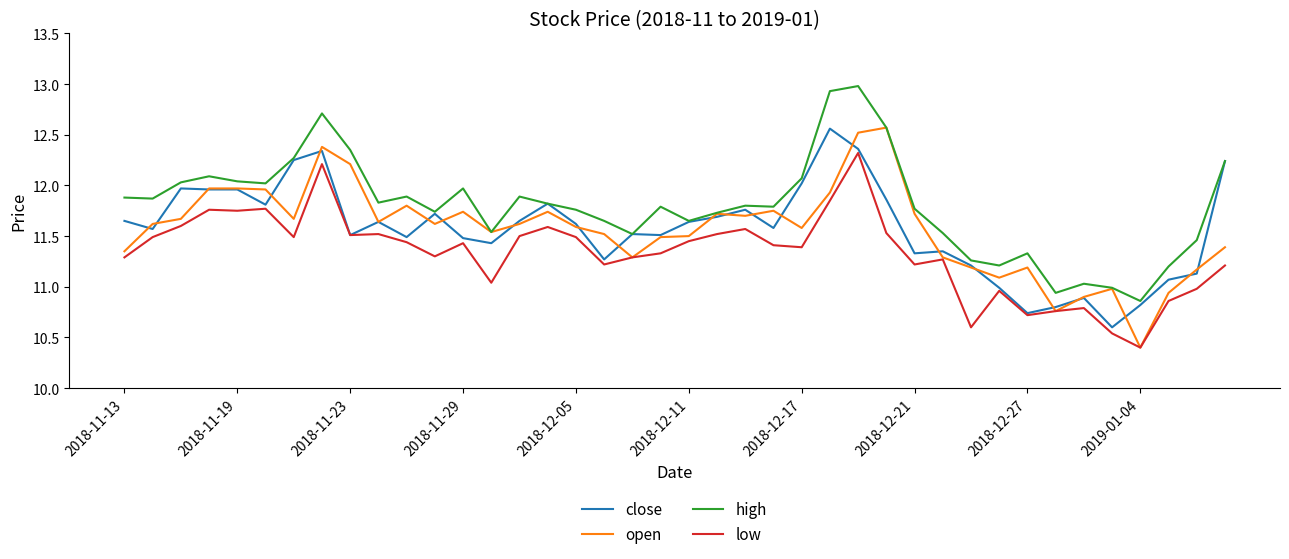

Which series has the largest total across all categories?

high